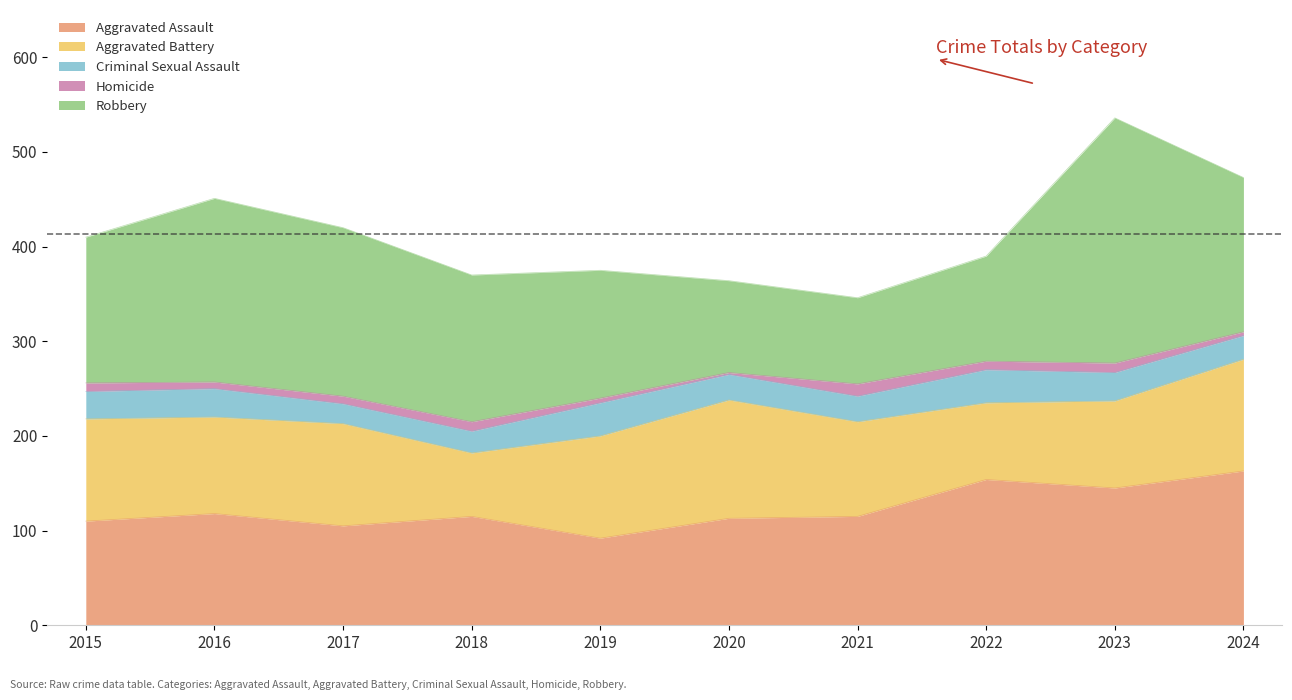

Which category has the lowest value in the Criminal Sexual Assault series?

2017